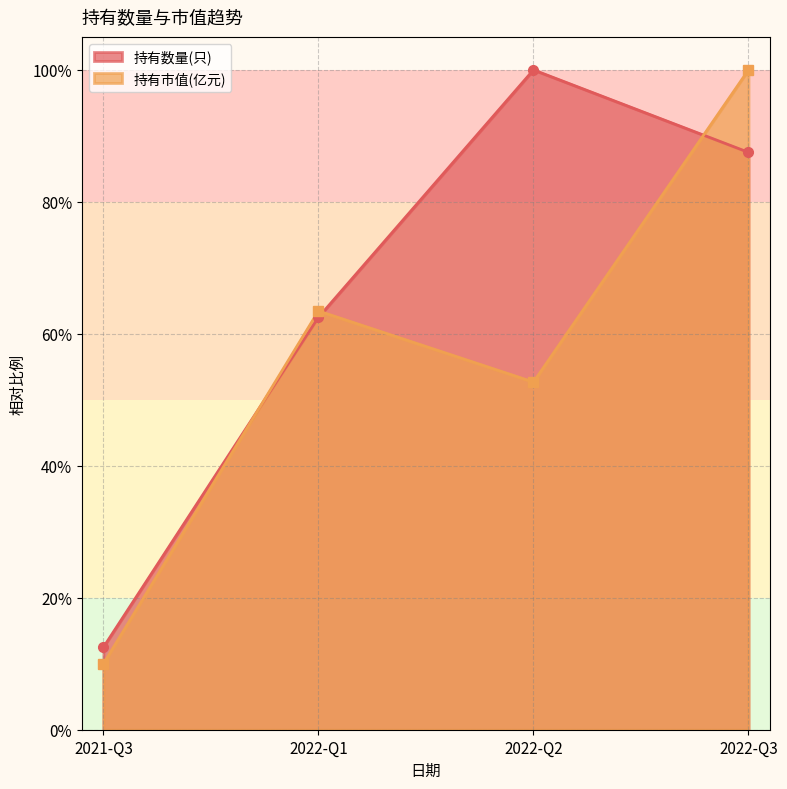

What is the difference between the maximum and minimum values in the 持有数量(只) series?

0.9